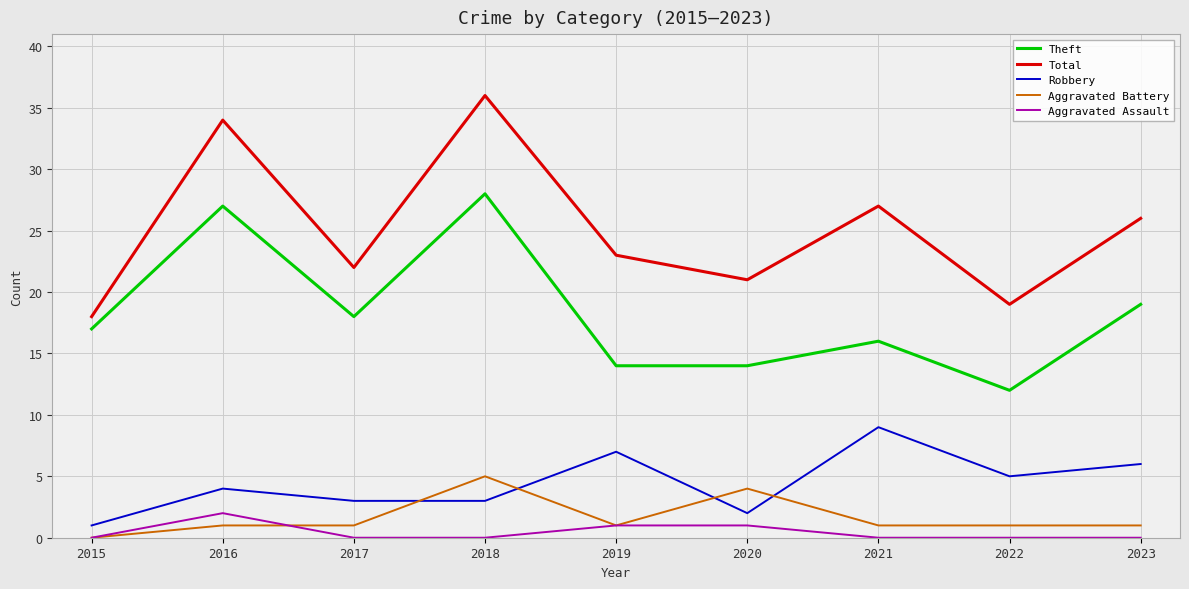

The Theft series shows 22 at 2021. True or false?

False